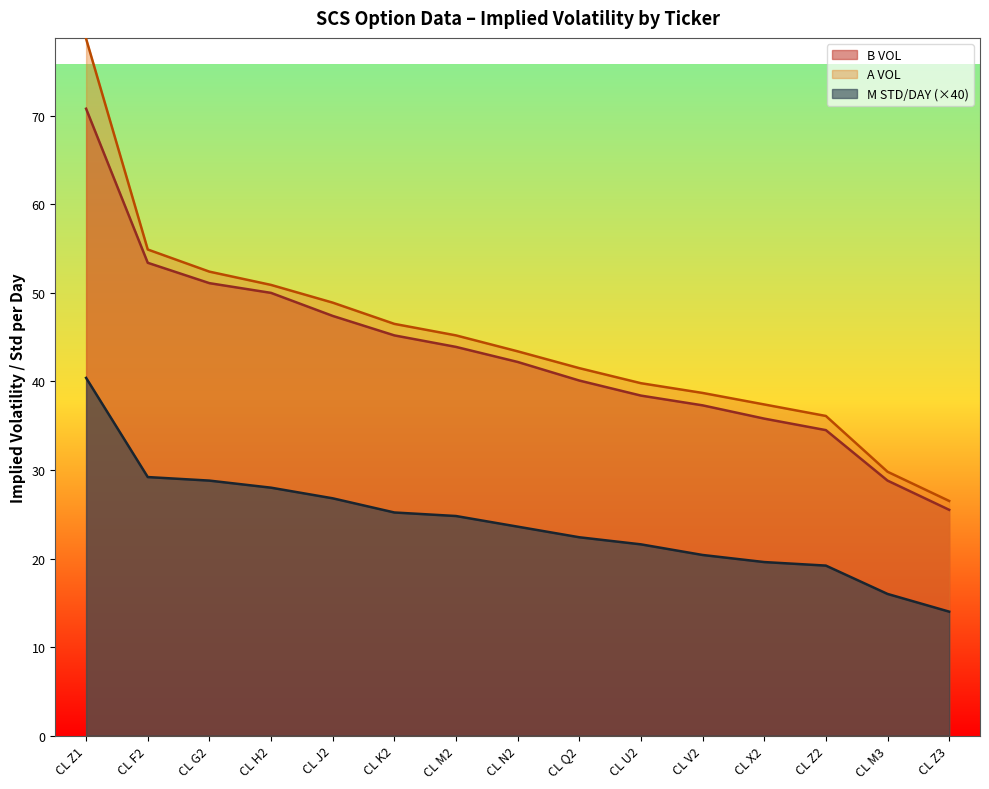

At how many categories does at least one series exceed 45?

7